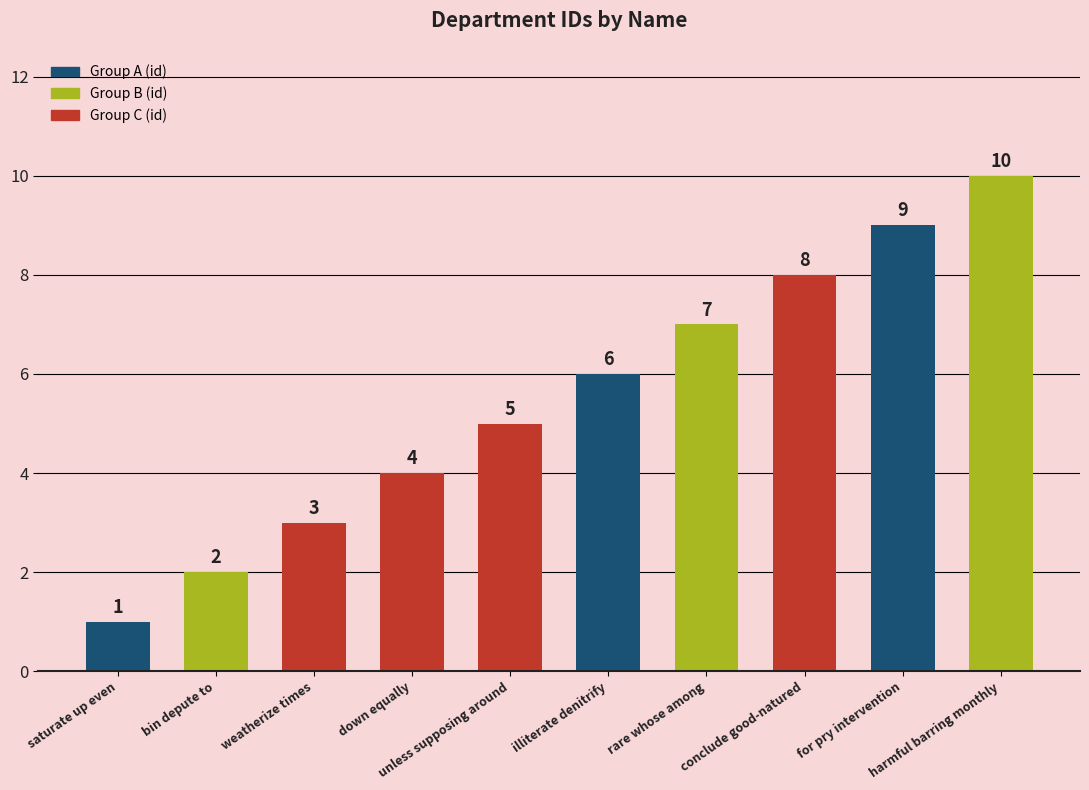

At which label is the value closest to 5?

unless supposing around